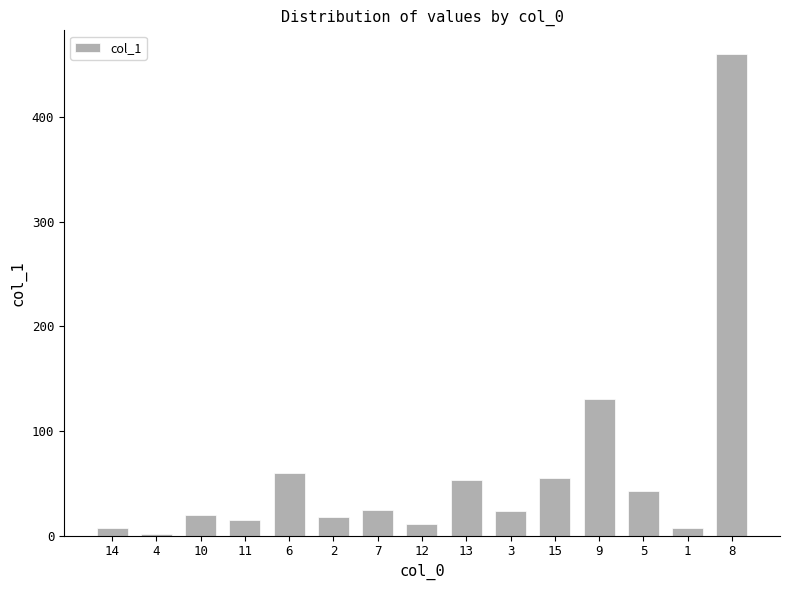

Are the bars grouped side by side (vs. stacked)?

No